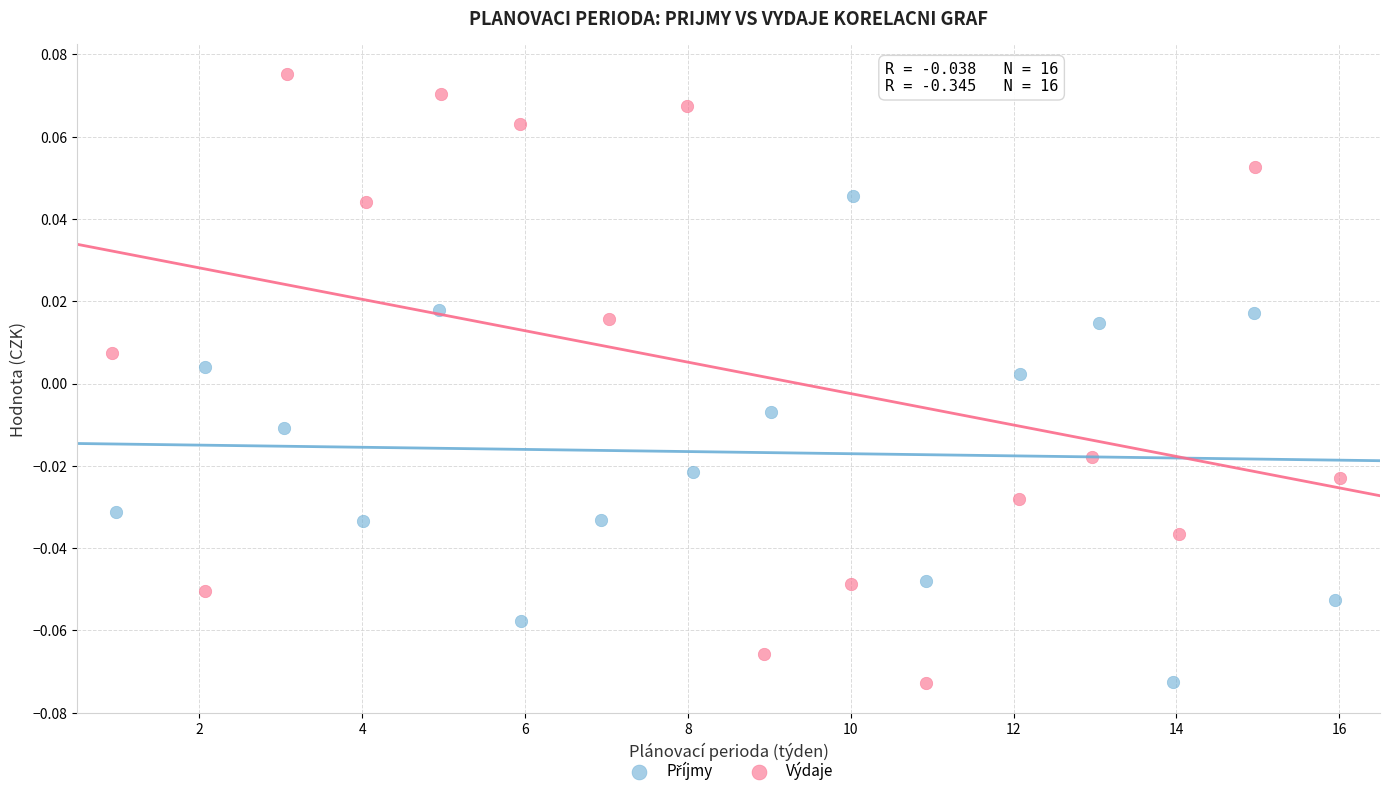

Which series has the widest spread of Y values?

Výdaje